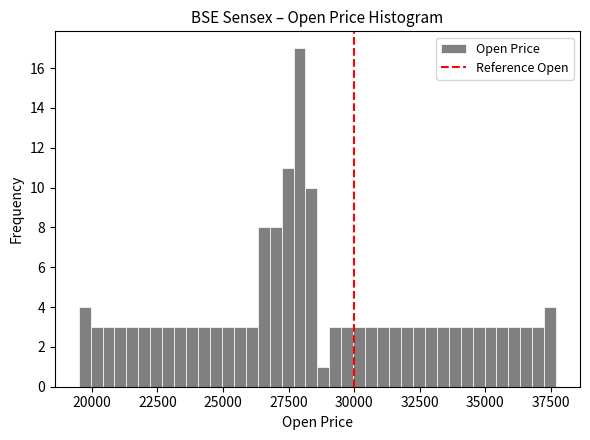

Read against the x-axis, roughly where is the centre of the tallest bar?

28000